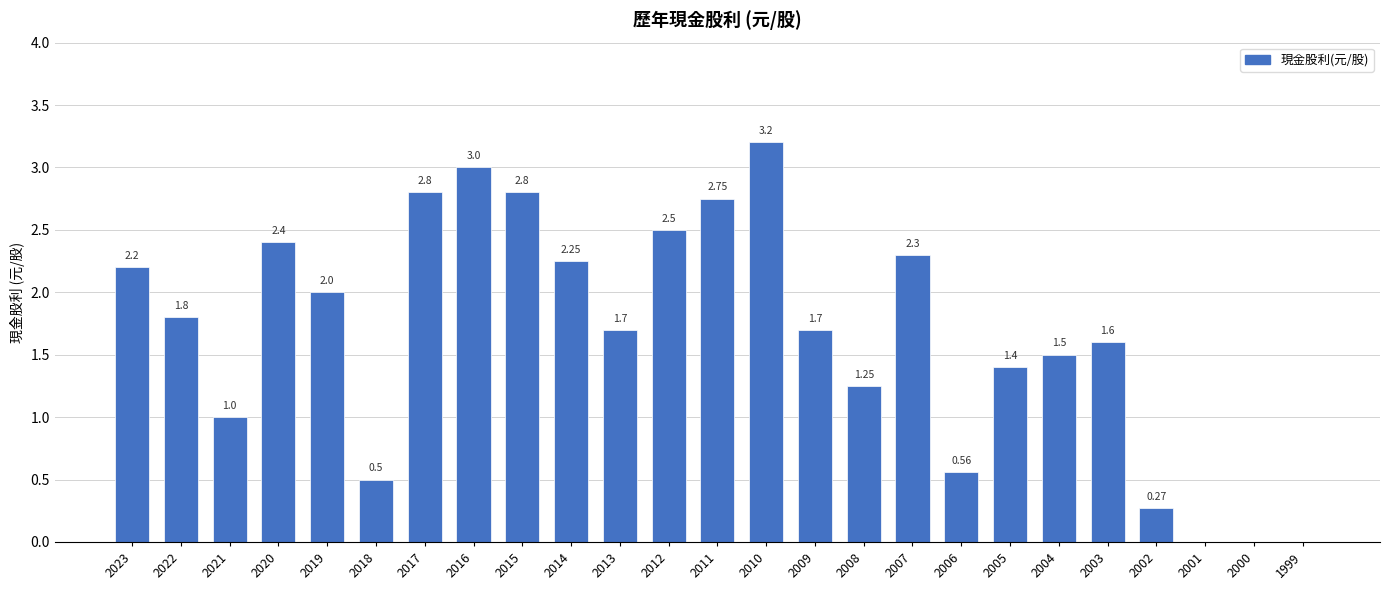

What is the sum of all values?

41.5